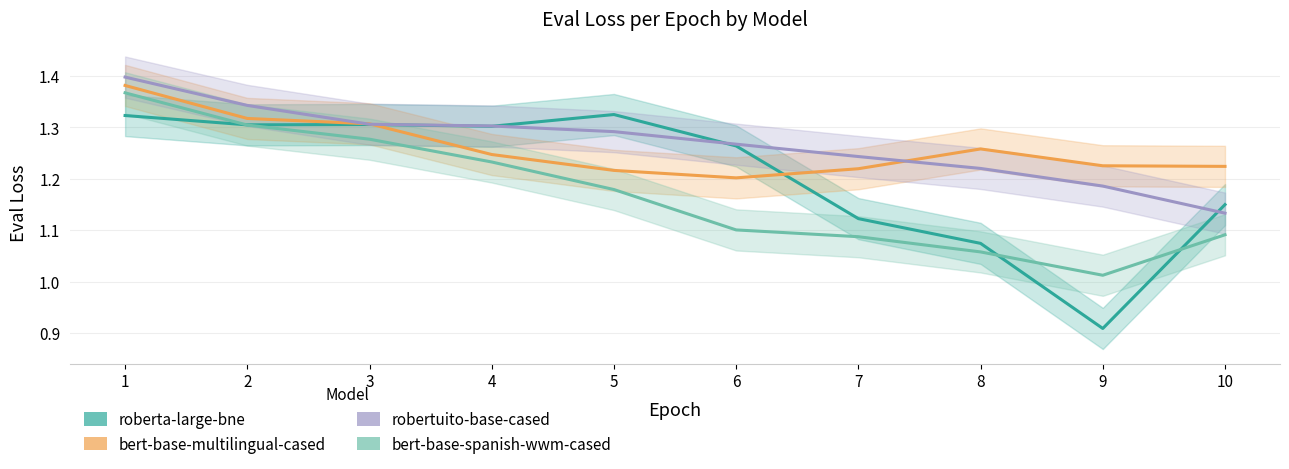

True or false: bert-base-spanish-wwm-cased and robertuito-base-cased intersect in this chart.

False